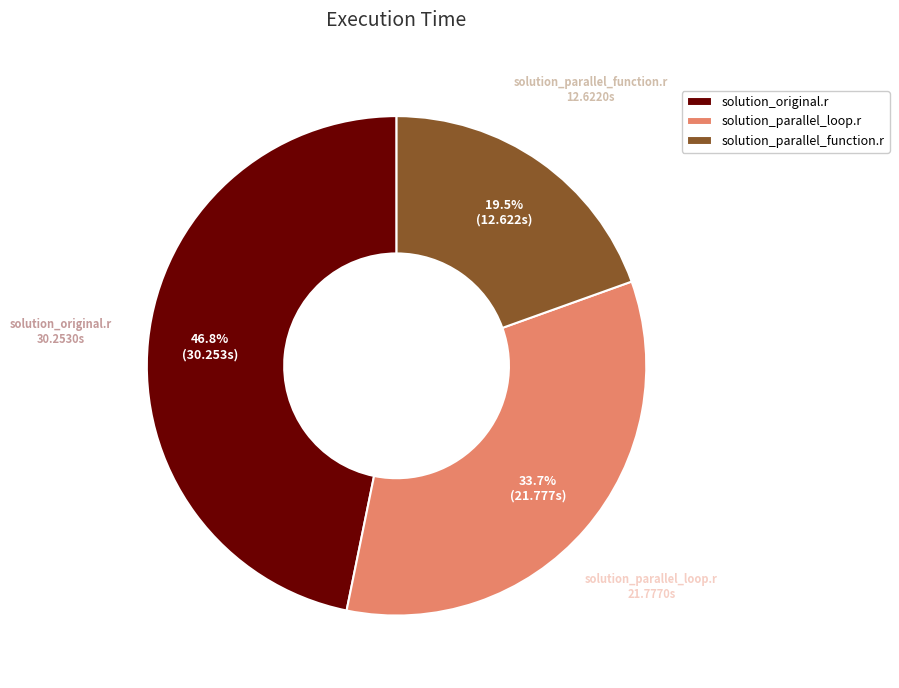

Does solution_parallel_loop.r represent more than half of the total?

No